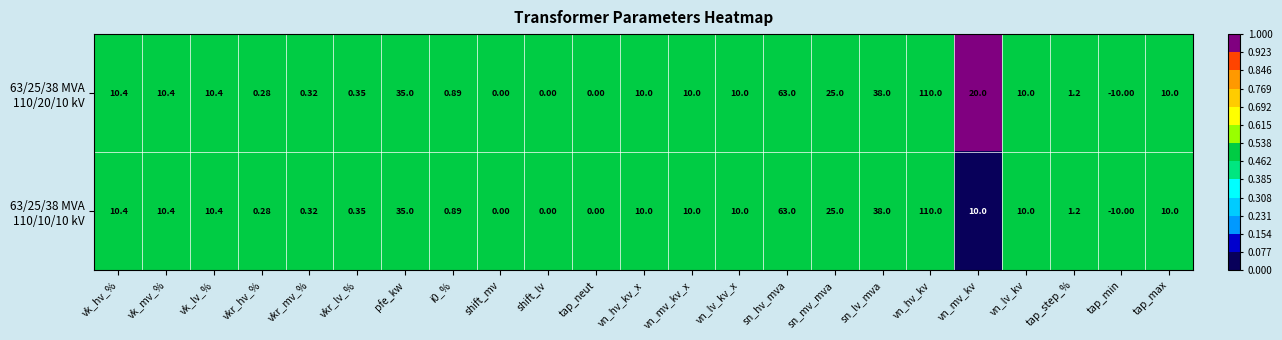

How many distinct data groups are displayed?

2